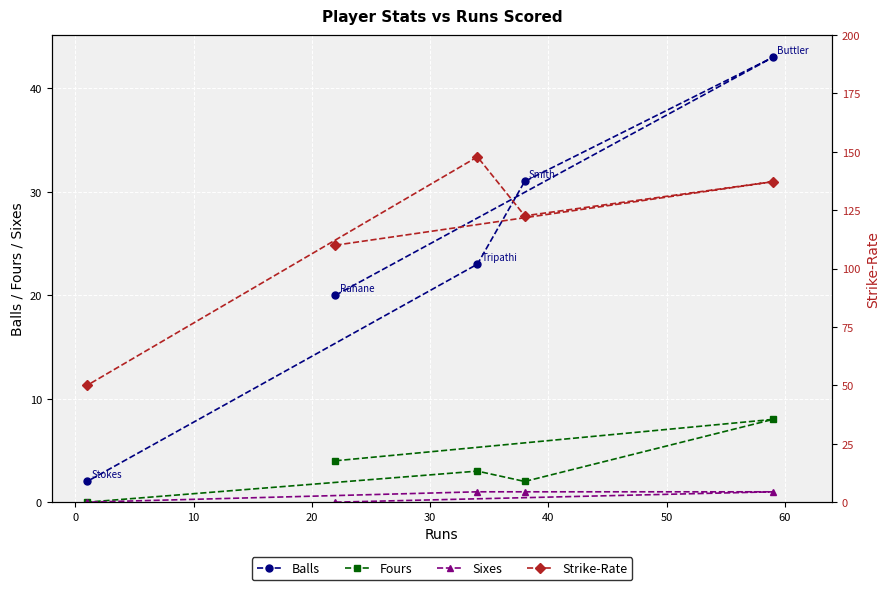

Between 0 and 10, which series saw the biggest shift?

Strike-Rate